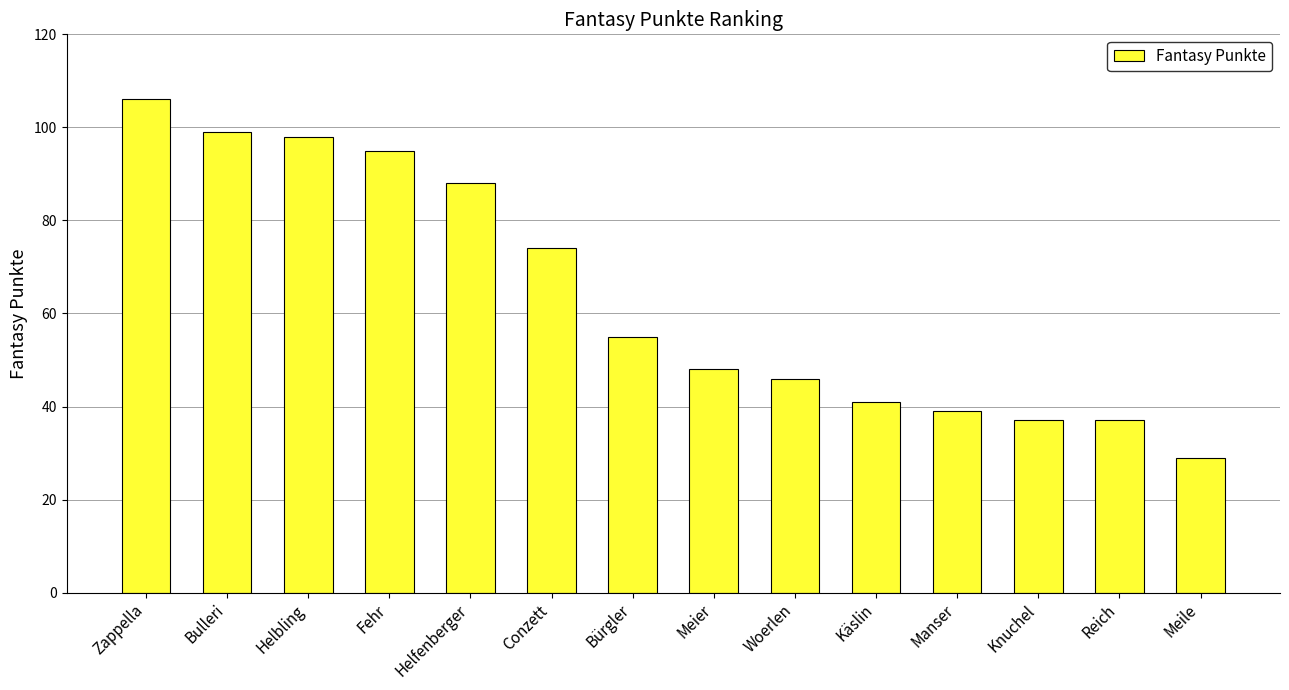

Between Meile and Manser, which is larger?

Manser